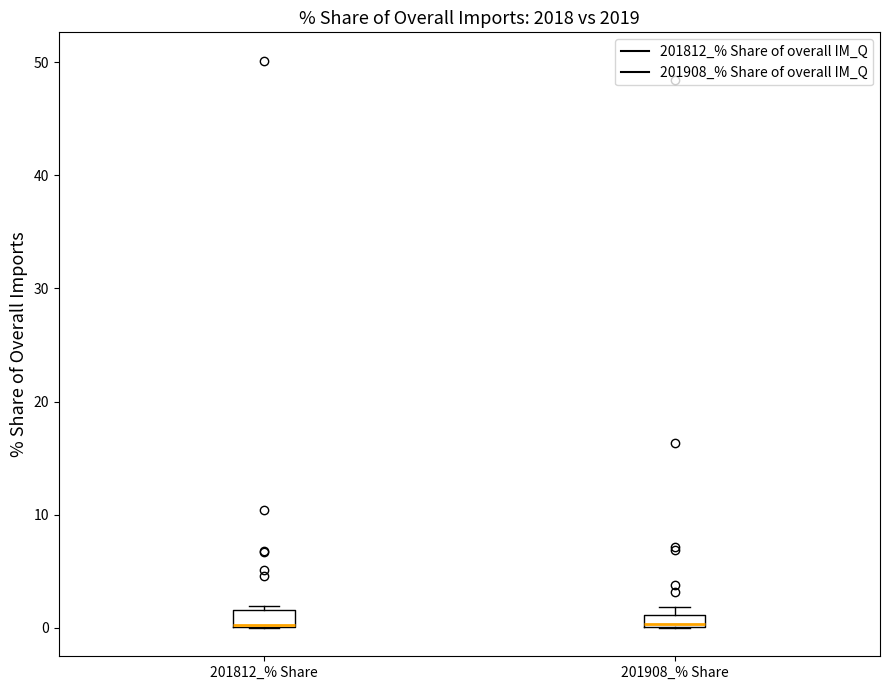

Where is the lower edge of the box for 201908_% Share on the y-axis? The values are not printed on the chart, so give them approximately, as read against the axis.

0